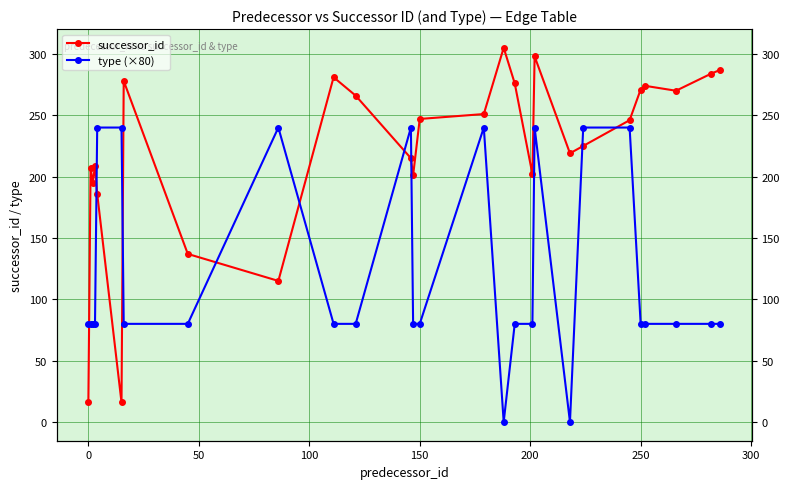

Reading left to right, transcribe all the data shown in this chart.

successor_id: 16	207	195	209	186	16	278	137	115	281	266	215	201	247	251	305	276	202	298	219	225	246	271	274	270	284	287
type (×80): 80	80	80	80	240	240	80	80	240	80	80	240	80	80	240	0	80	80	240	0	240	240	80	80	80	80	80